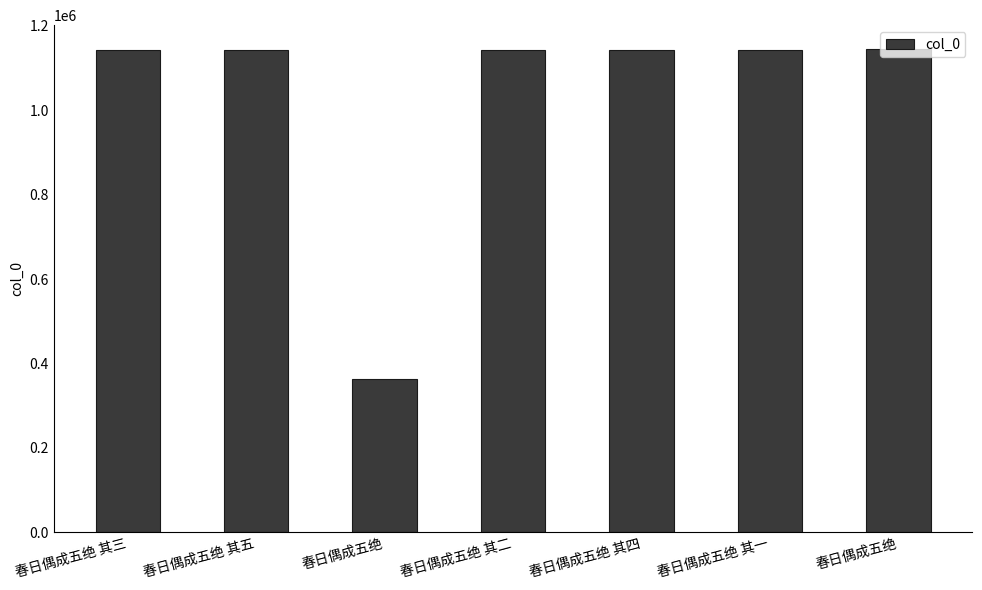

How many bars are there in total?

7